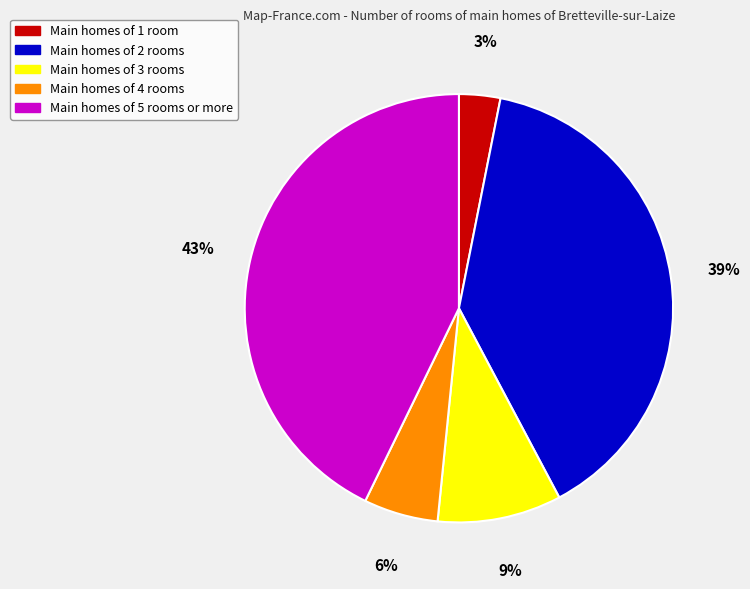

To the nearest percent, what is the average slice percentage?

20%